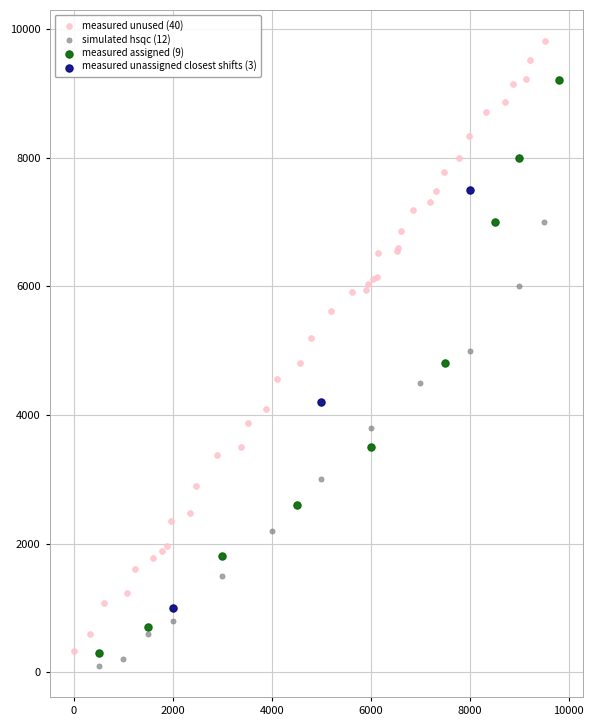

Which series has the largest Y range (max minus min)?

measured unused (40)